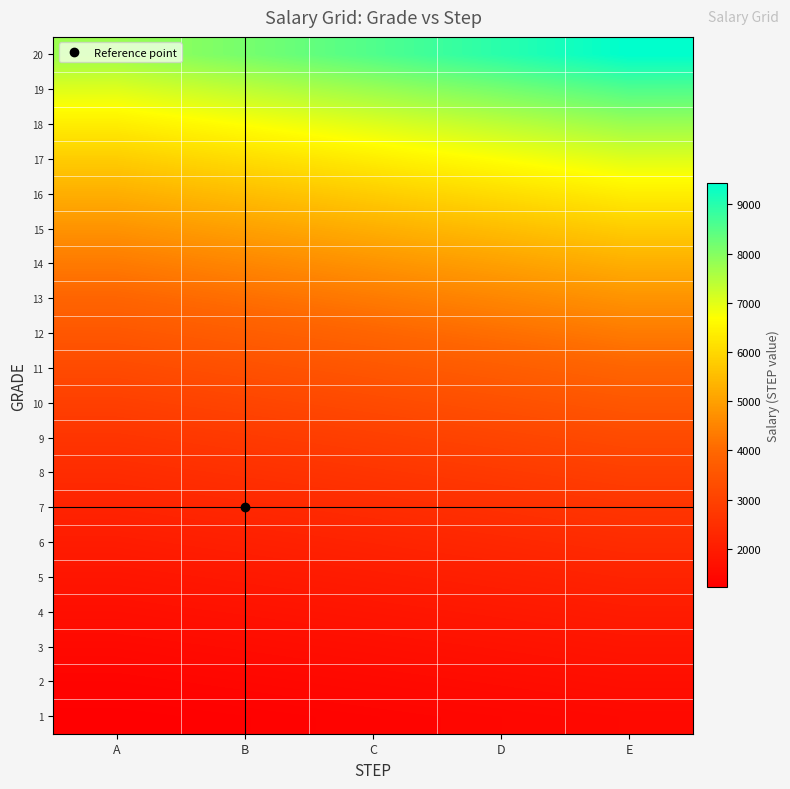

At which category is the sum across all series the highest?

E